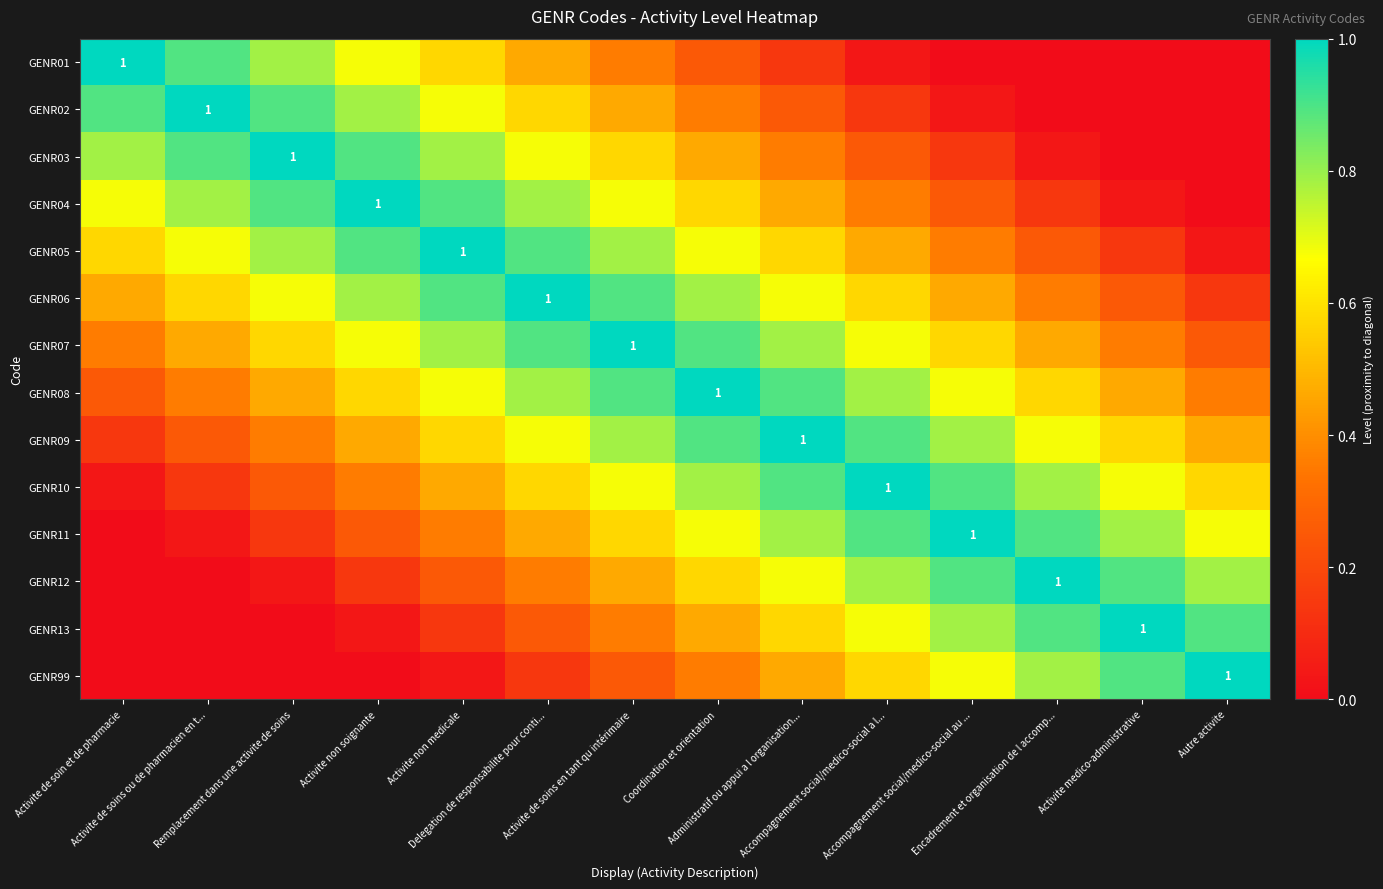

List the series in order of their peak value, lowest first.

GENR01, GENR02, GENR03, GENR04, GENR05, GENR06, GENR07, GENR08, GENR09, GENR10, GENR11, GENR12, GENR13, GENR99